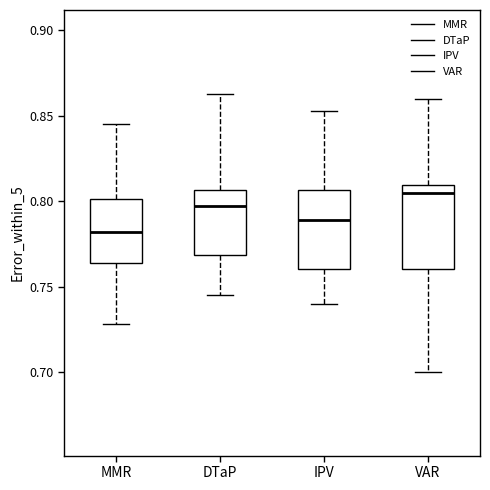

Reading left to right, read every box against the y-axis: the position of its median line, the range the box covers, and the ends of its whiskers. The values are not printed on the chart, so give them approximately, as read against the axis.

MMR: median 0.780, box 0.765 to 0.800, whiskers 0.730 to 0.845
DTaP: median 0.795, box 0.770 to 0.805, whiskers 0.745 to 0.865
IPV: median 0.790, box 0.760 to 0.805, whiskers 0.740 to 0.855
VAR: median 0.805, box 0.760 to 0.810, whiskers 0.700 to 0.860